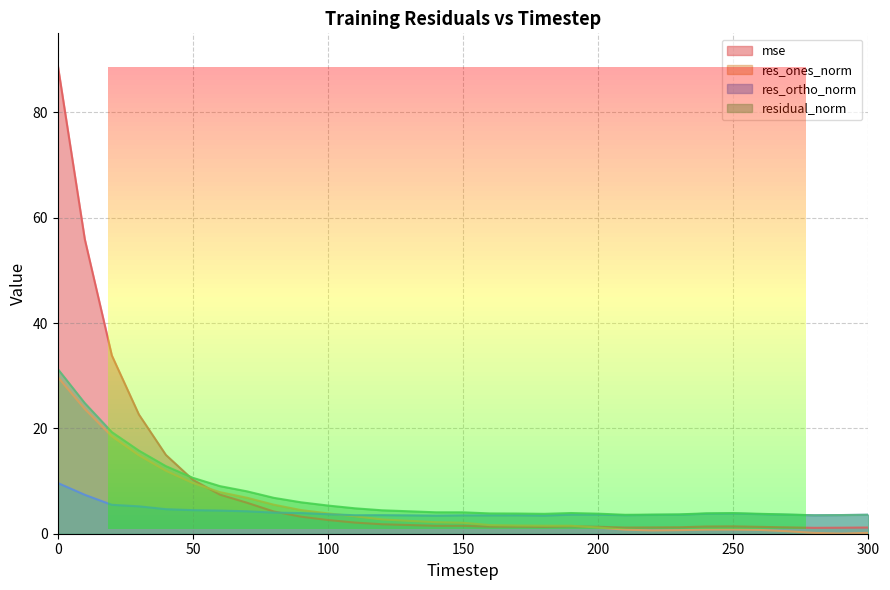

Between which two adjacent categories do res_ortho_norm and res_ones_norm first intersect?

100 and 110